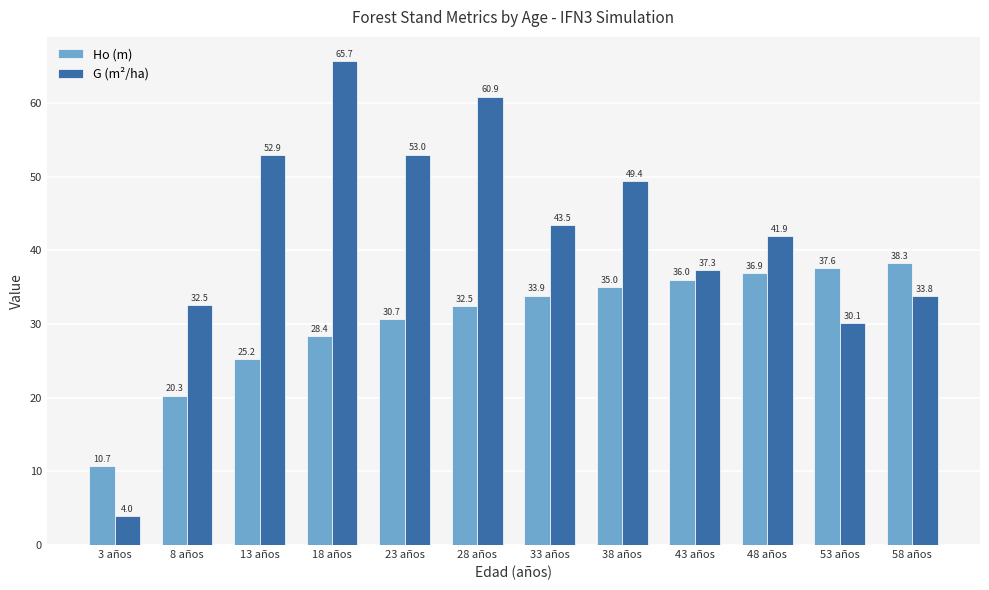

Does the chart contain any negative values?

No